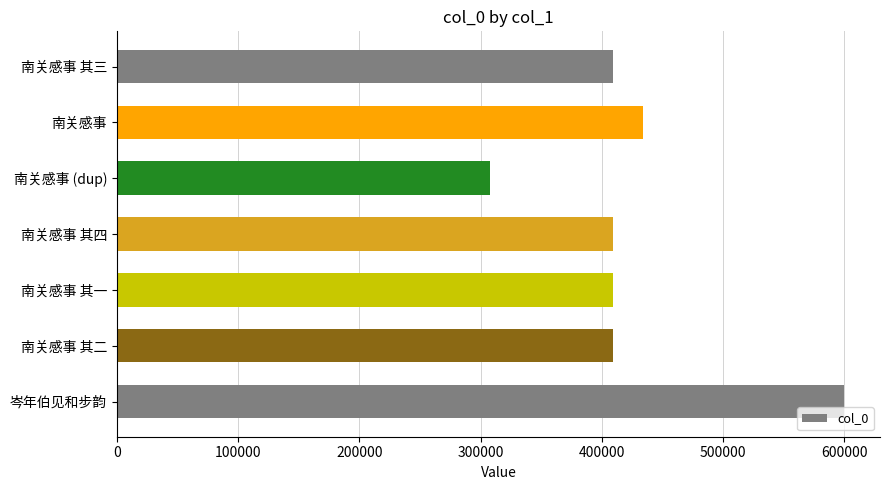

What is the change in value from 南关感事 其二 to 岑年伯见和步韵?

+189887